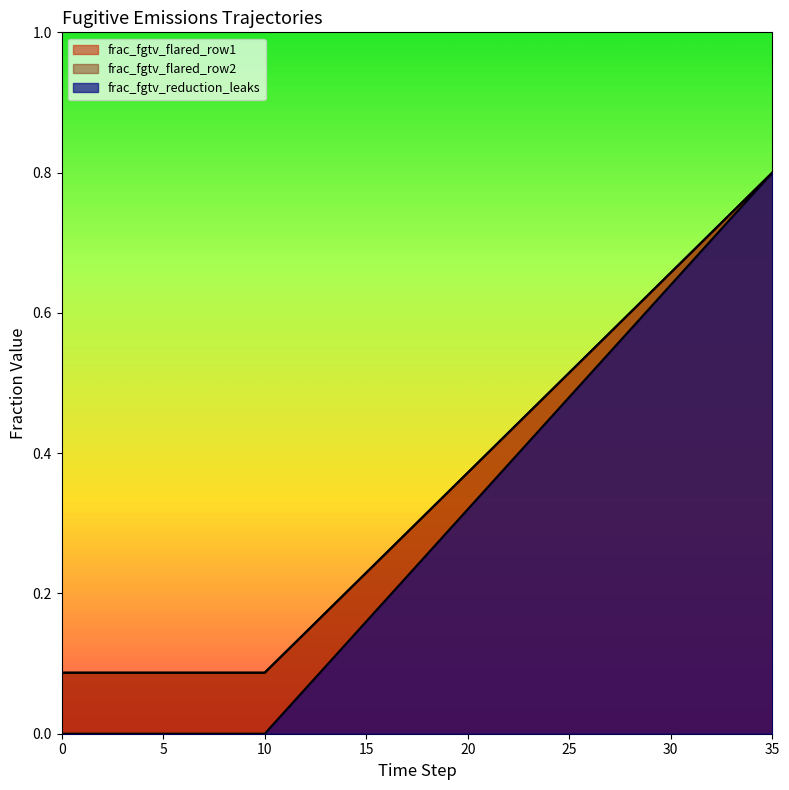

True or false: frac_fgtv_flared_row1 has a value of 0.6 at 28.

True